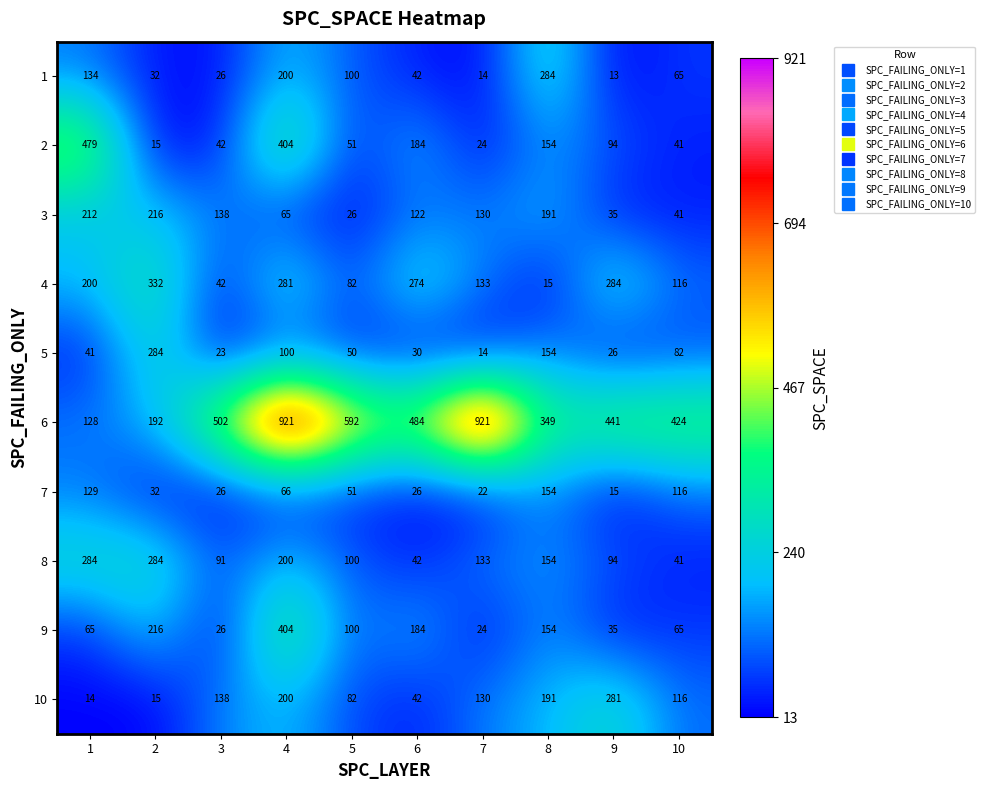

How many categories are shown in the chart?

10